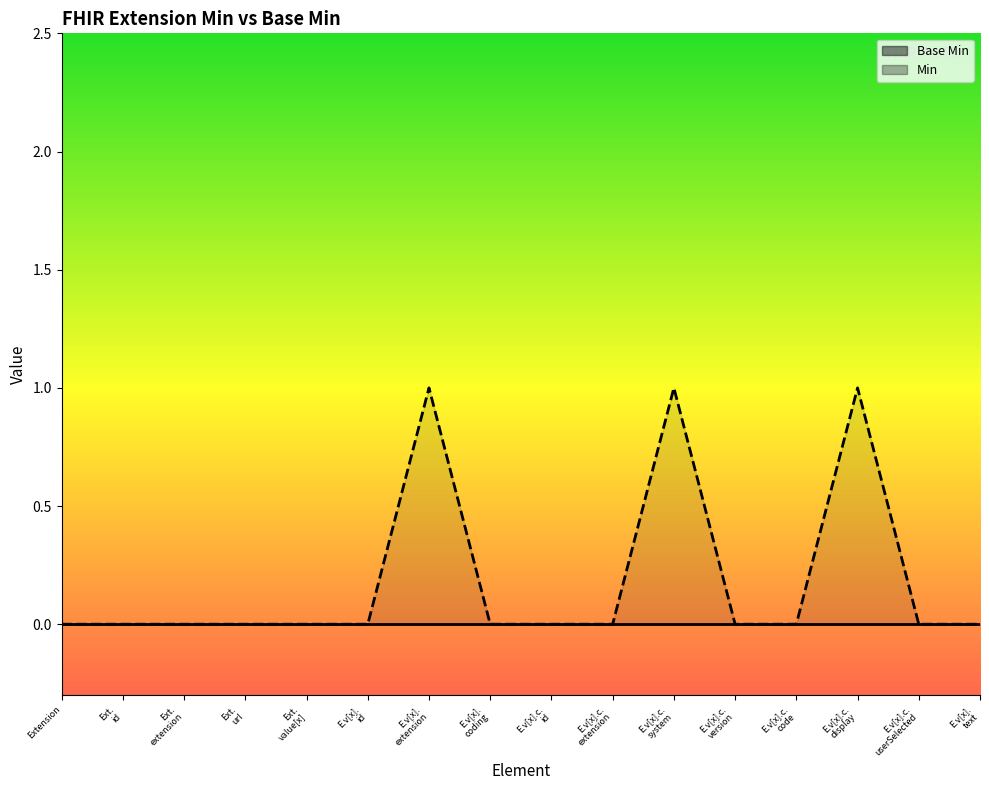

Does the chart have visible grid lines?

No